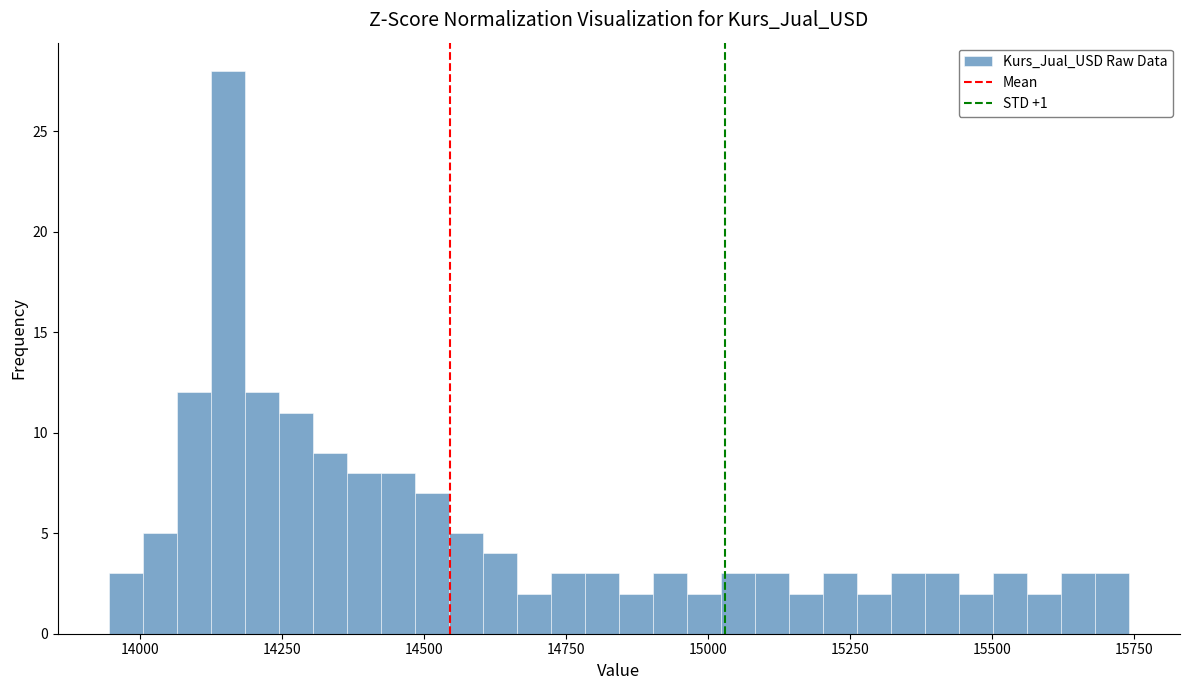

Around what value on the x-axis is the tallest bar? Give the approximate position of its centre, as read against the axis.

14150